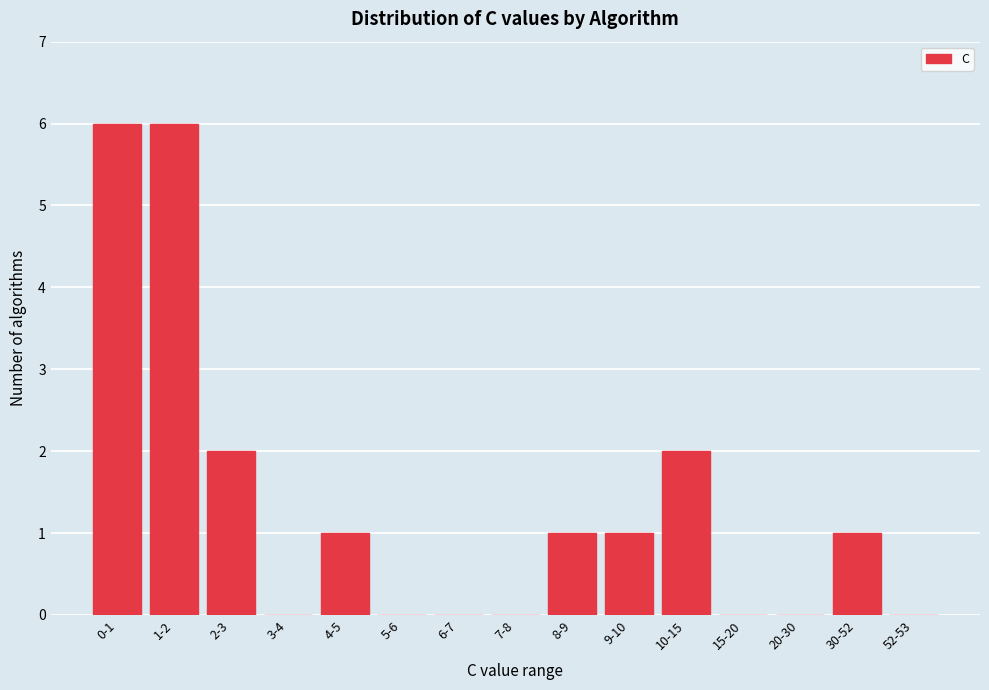

Reading left to right, what are all the values shown in this chart?

0-1=6	1-2=6	2-3=2	3-4=0	4-5=1	5-6=0	6-7=0	7-8=0	8-9=1	9-10=1	10-15=2	15-20=0	20-30=0	30-52=1	52-53=0